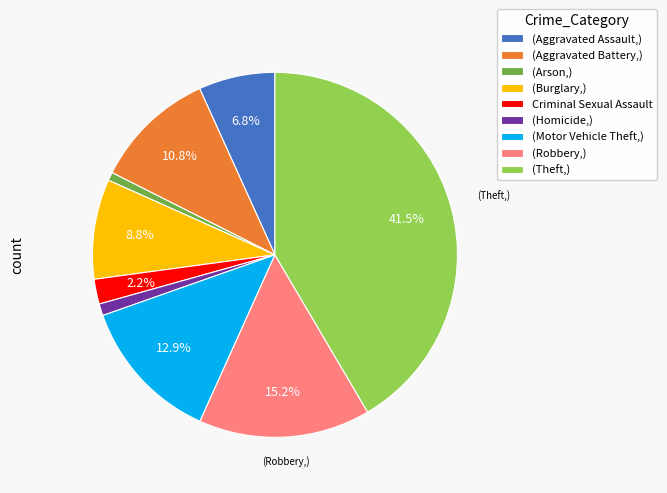

Count the number of slices in the pie.

9